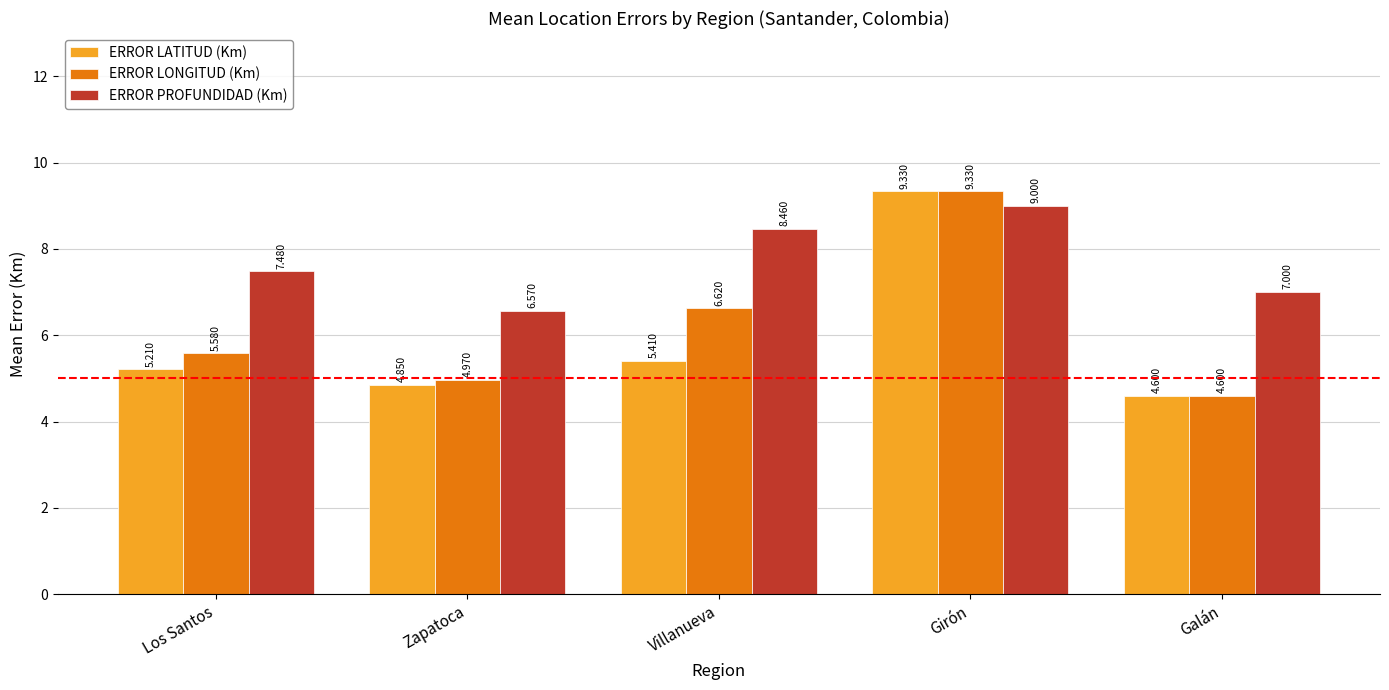

Where is ERROR LATITUD (Km) nearest to the value 6?

Villanueva